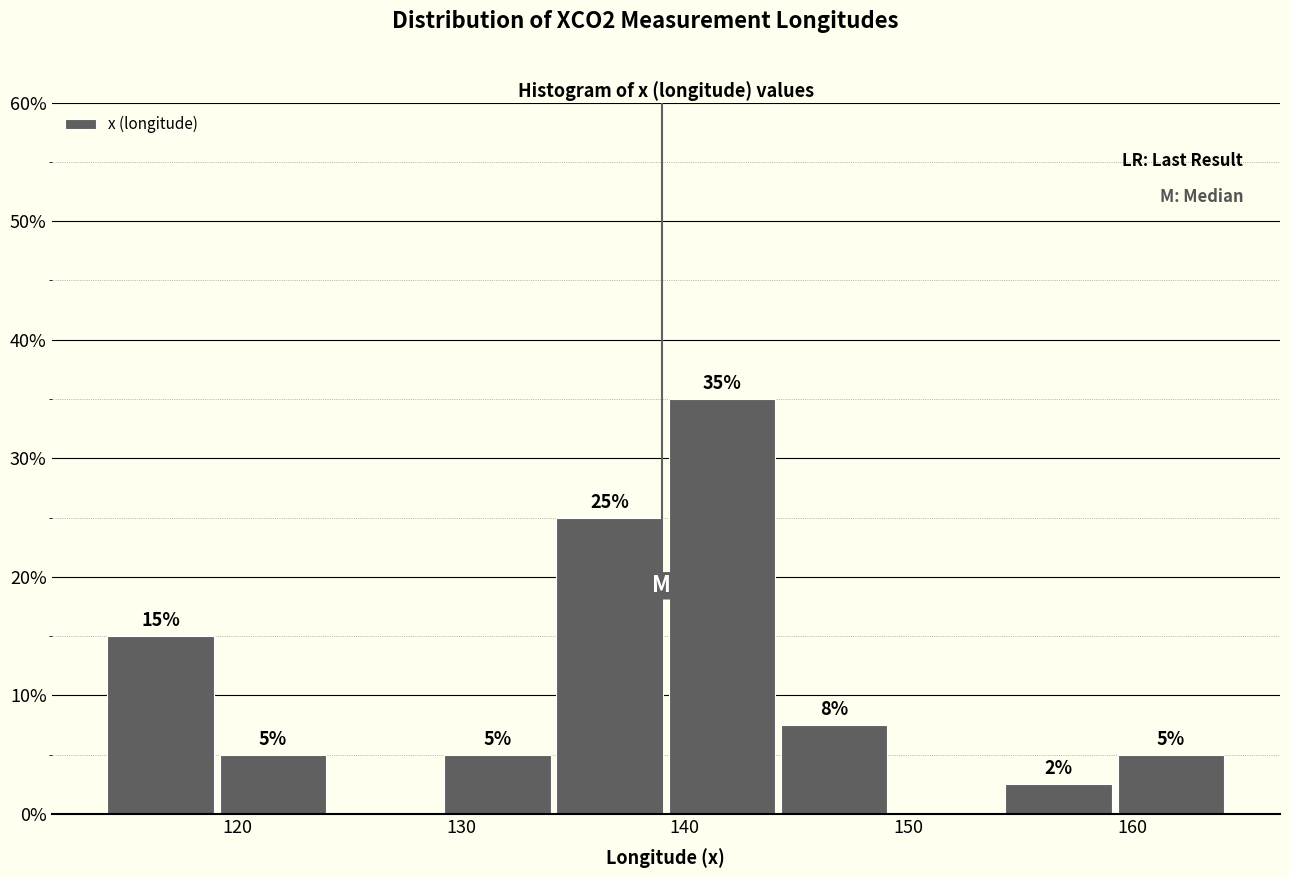

Which range on the x-axis has the tallest bar?

139 to 144